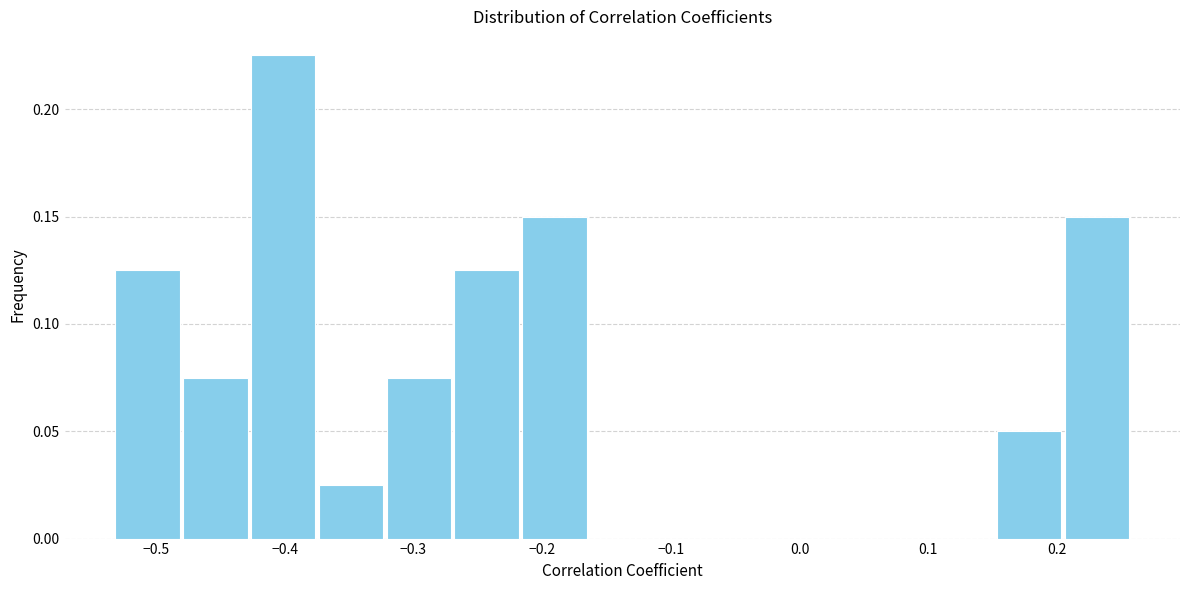

Which range on the x-axis has the tallest bar?

-0.43 to -0.37